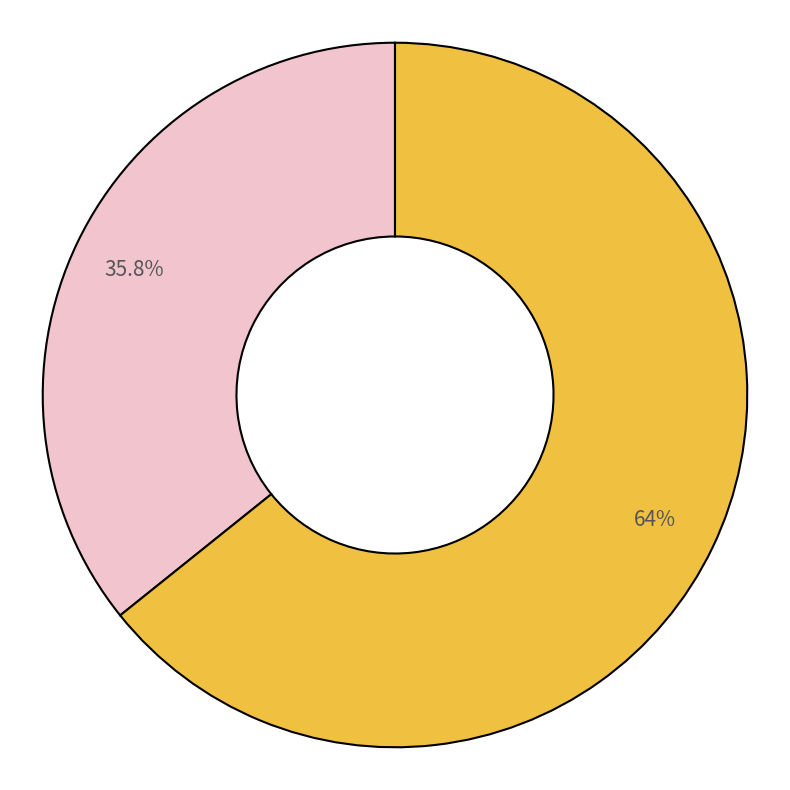

Is there a majority slice in this chart?

Yes